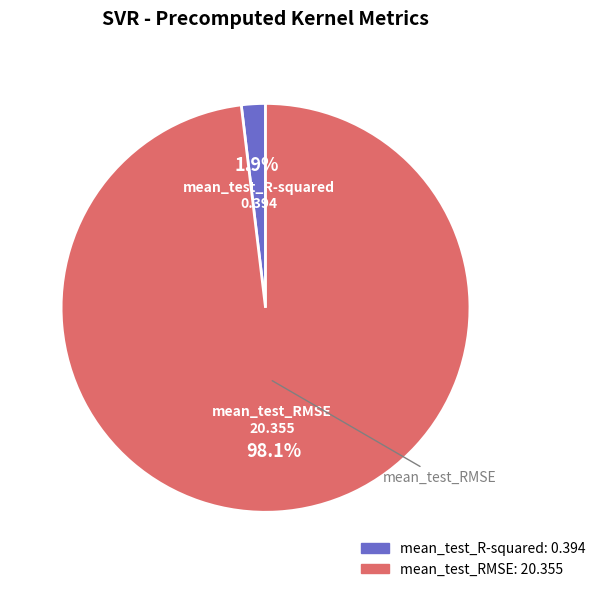

To the nearest percent, what portion does mean_test_R-squared represent?

2%